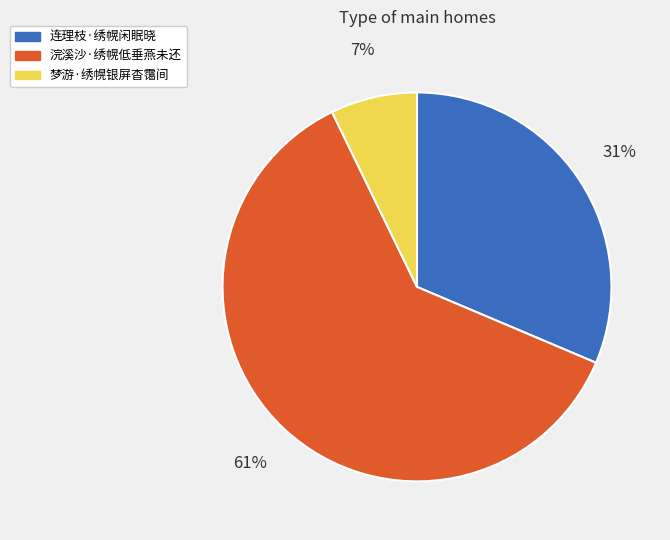

Is it true that 梦游·绣幌银屏杳霭间 is 7% of the pie?

True